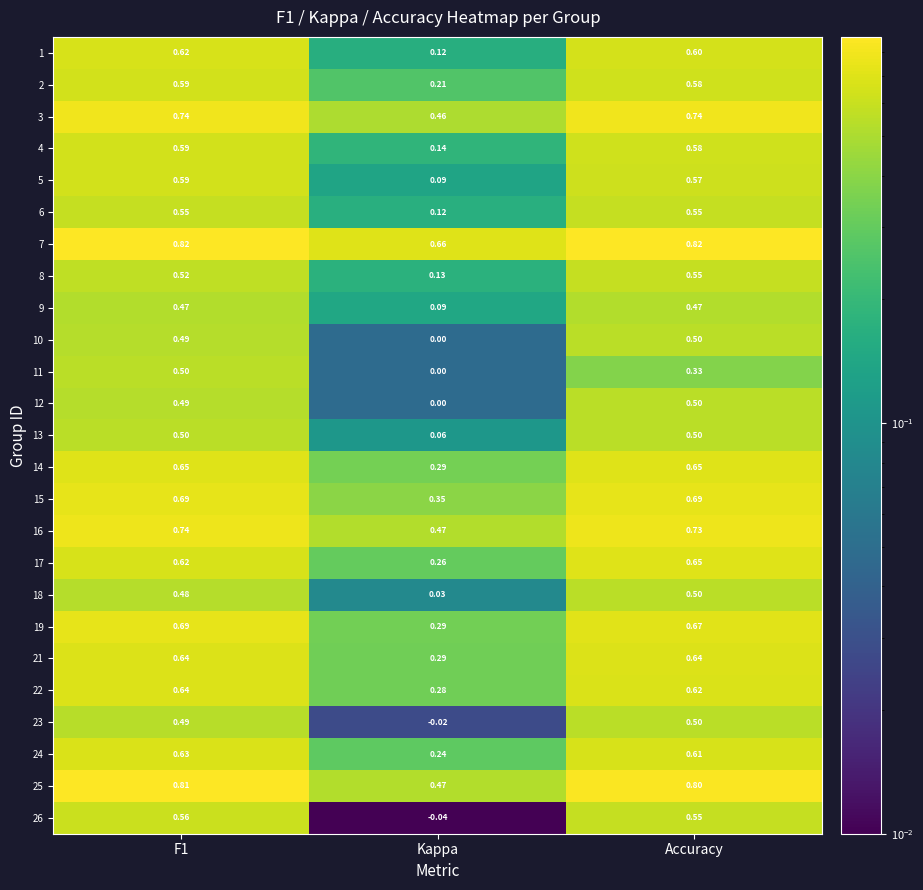

At how many categories does at least one series exceed 0?

3